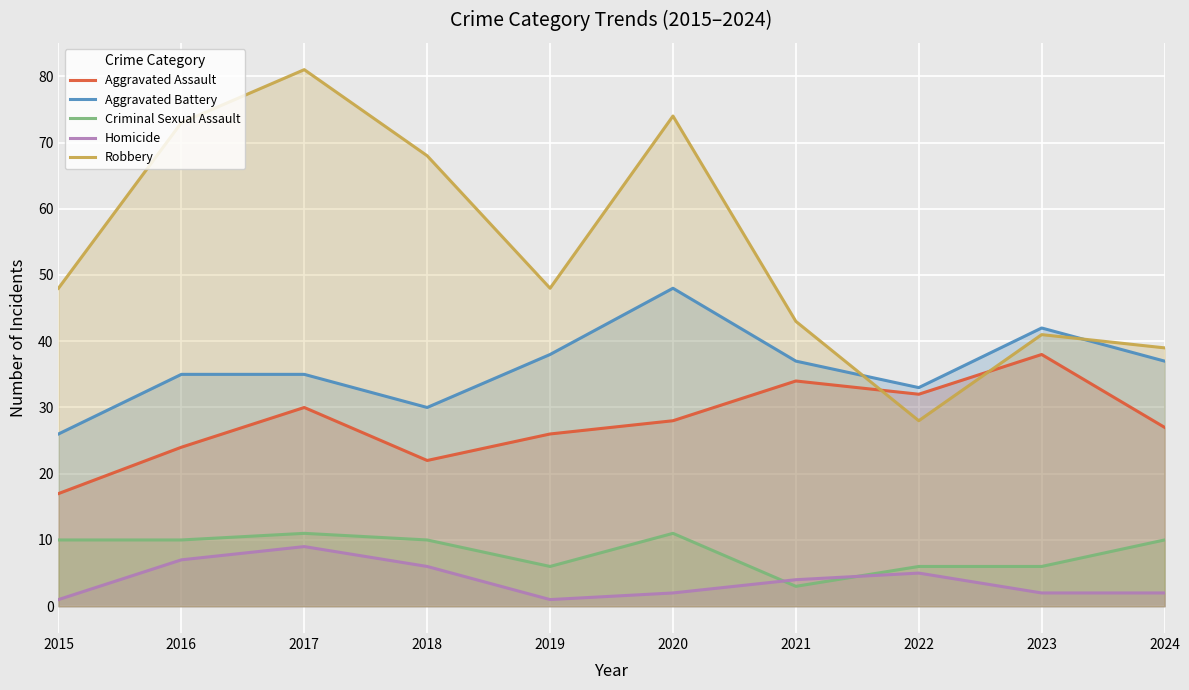

Is it true that Criminal Sexual Assault equals 11 at 2020?

True